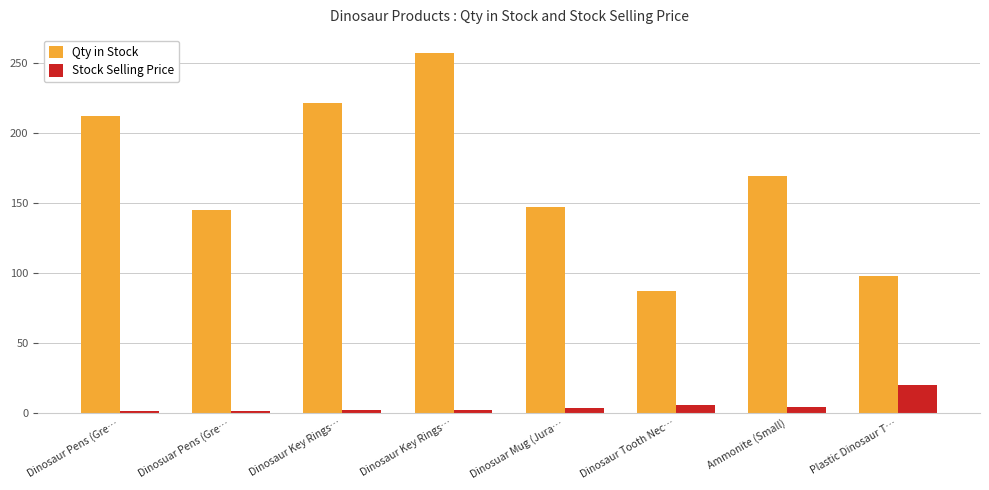

How many groups of bars are there?

8